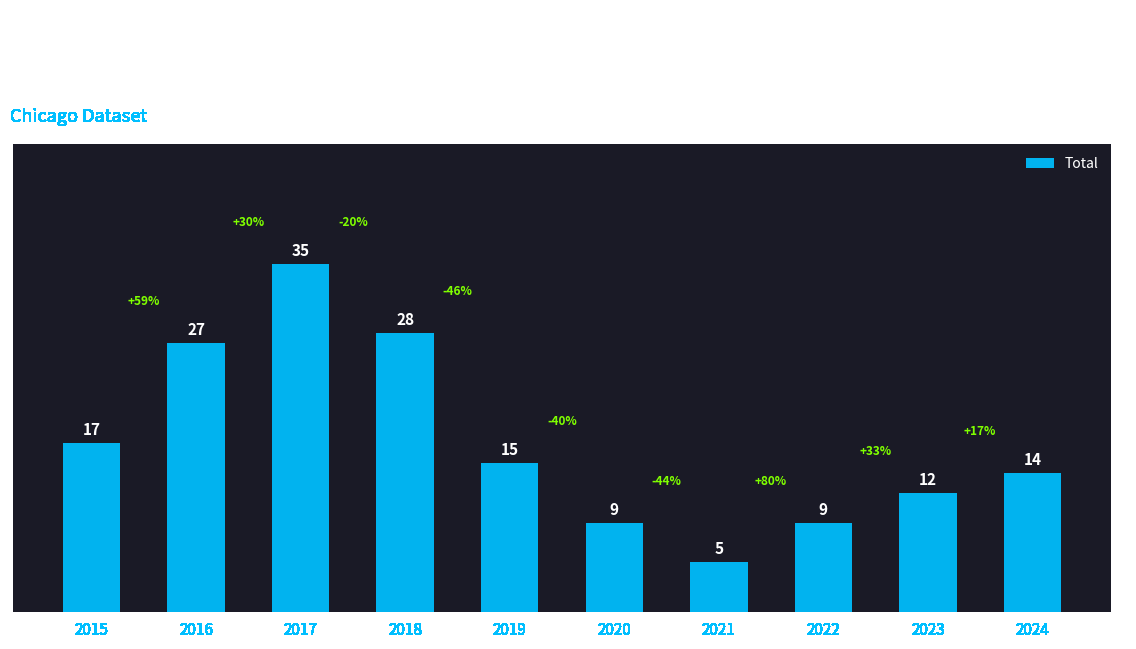

Reading left to right, extract all data points from this chart.

17	27	35	28	15	9	5	9	12	14